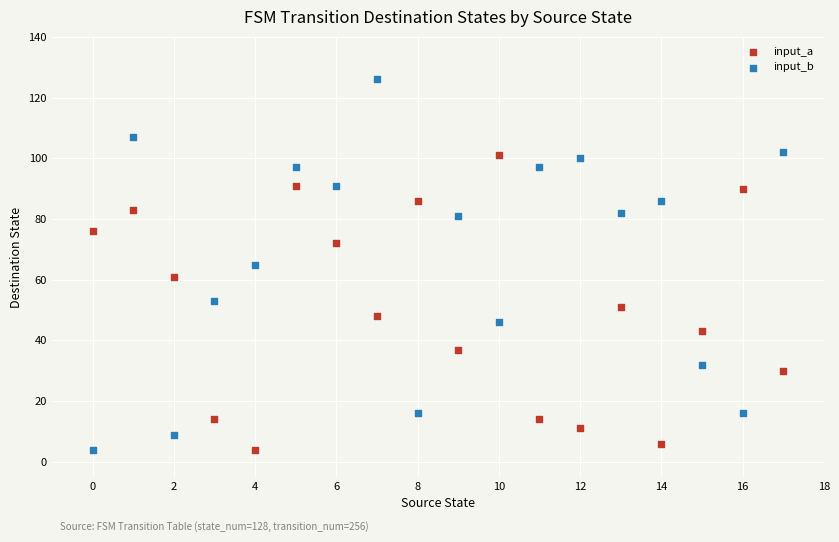

Which series reaches the maximum Y coordinate?

input_b